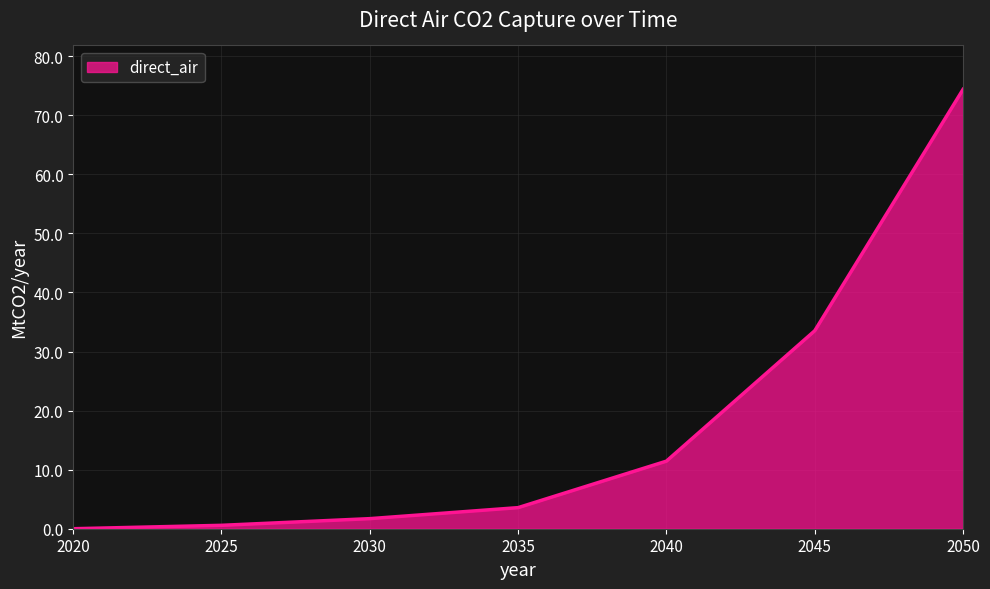

Where does the data first go above 3?

2035